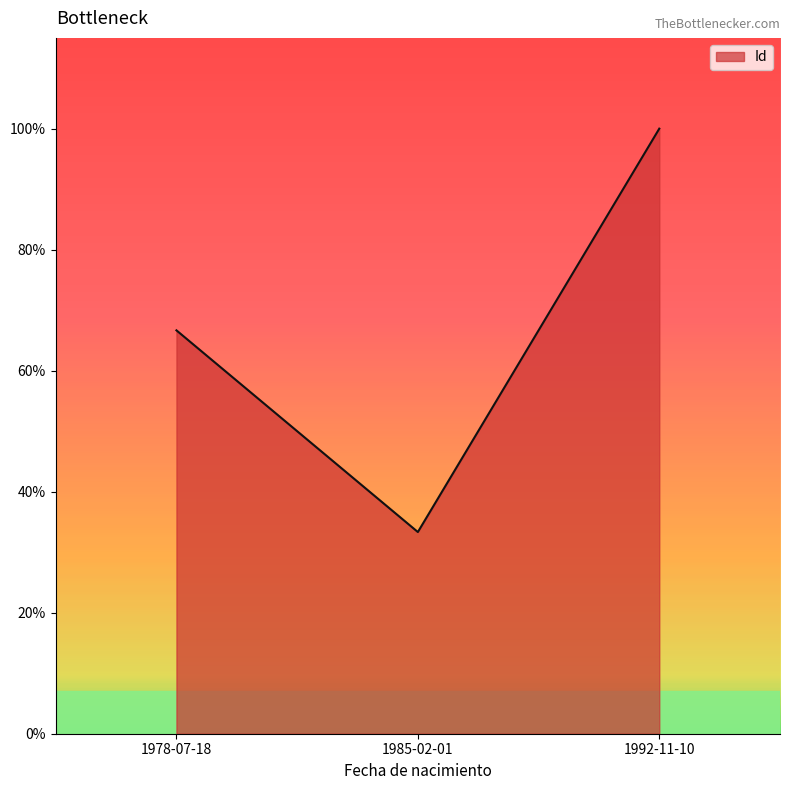

Is this an area chart (filled region under the line)?

Yes